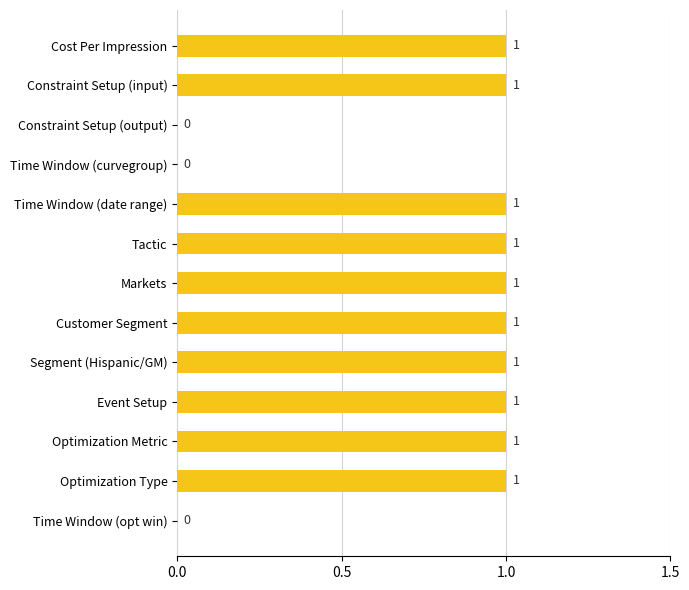

What is the change in value from Constraint Setup (output) to Customer Segment?

+1